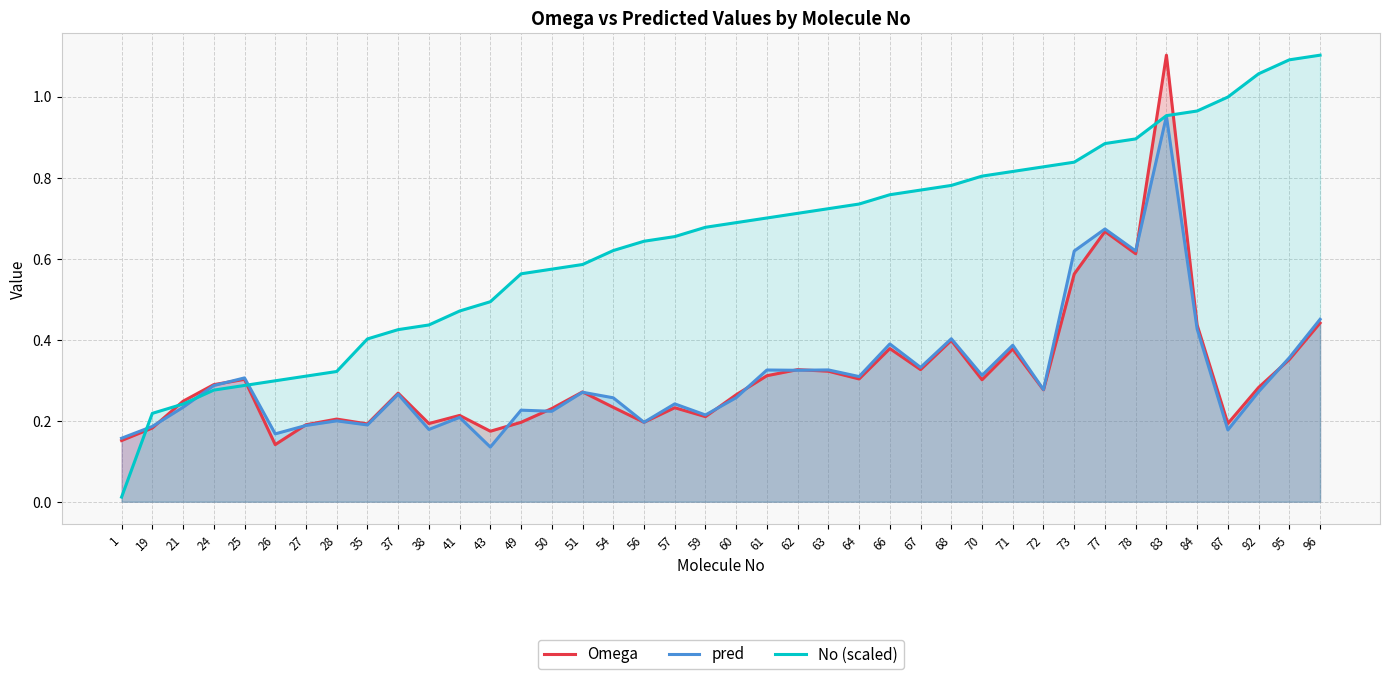

Where is the first local minimum for pred?

26